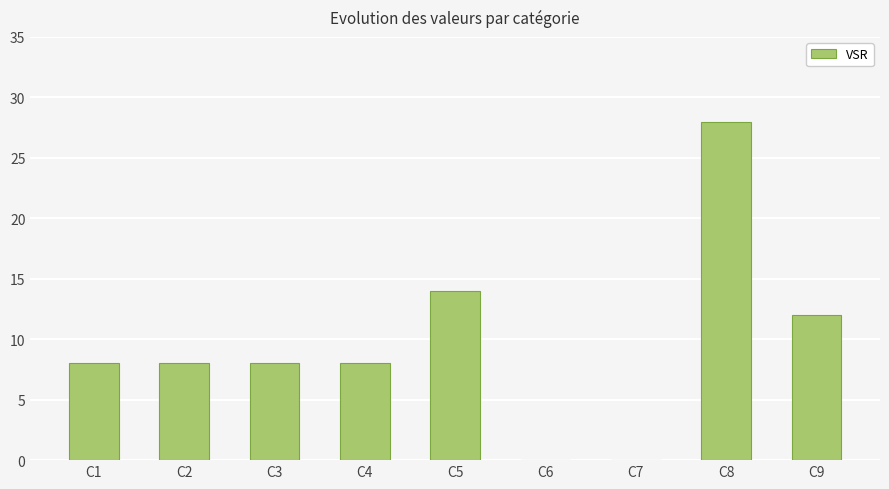

Read the value at C5.

14